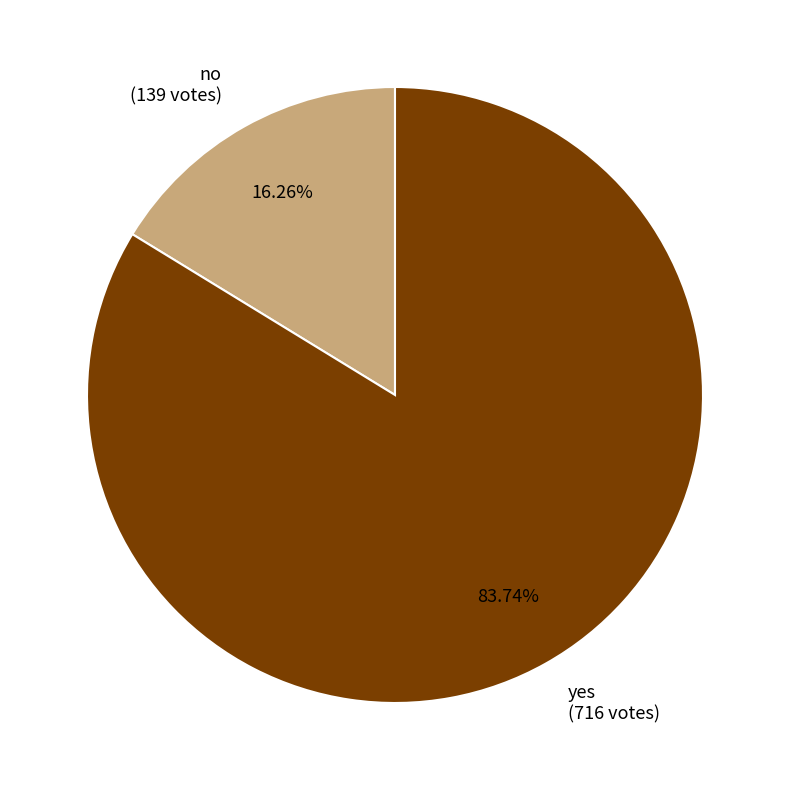

Between no (139 votes) and yes (716 votes), which is larger?

yes (716 votes)